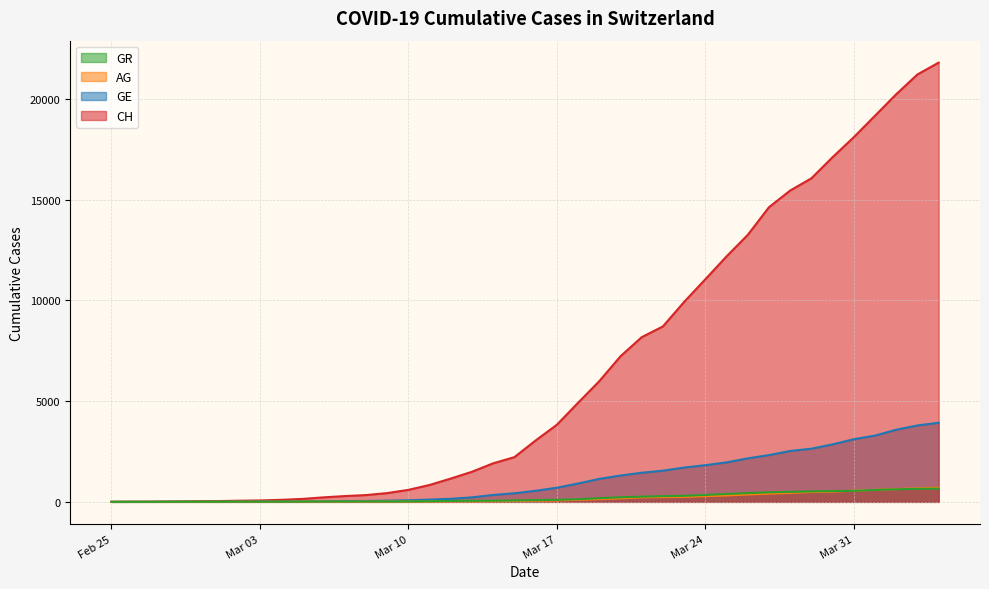

Where is GE nearest to the value 1964?

2020-03-25